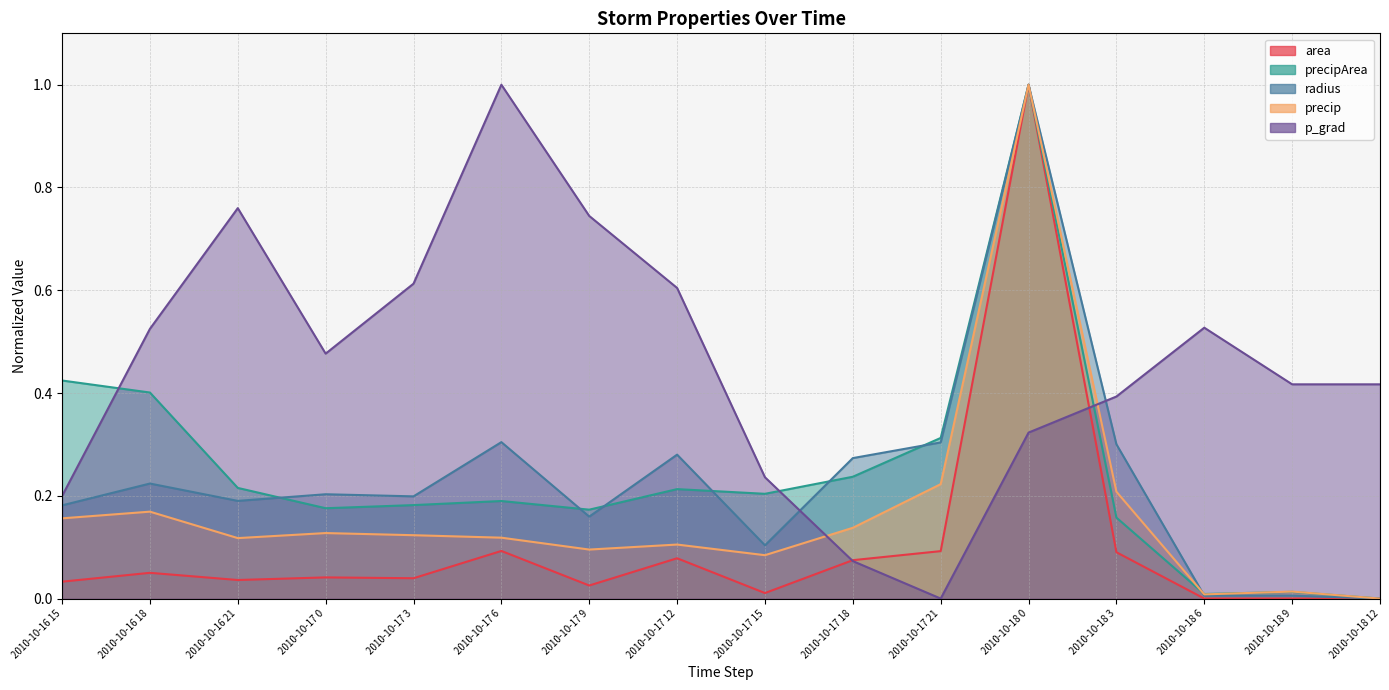

At which label is area closest to 0?

2010-10-18 12